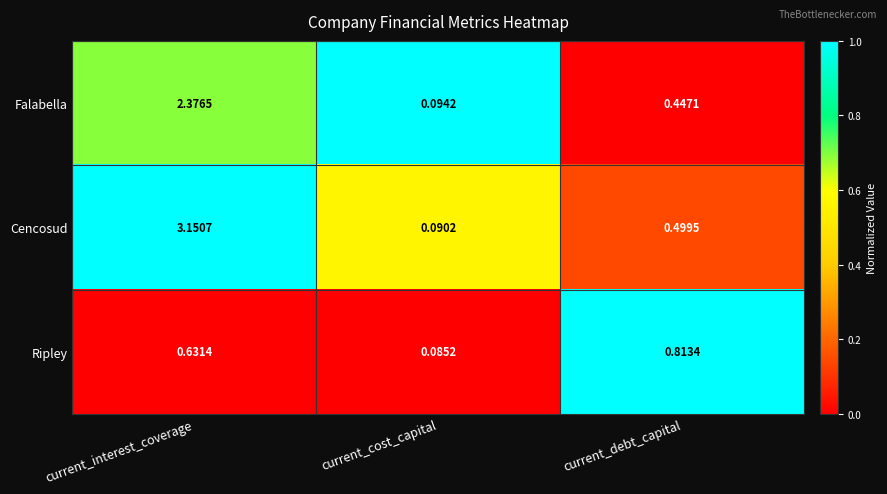

At which label is Cencosud closest to 1?

current_debt_capital